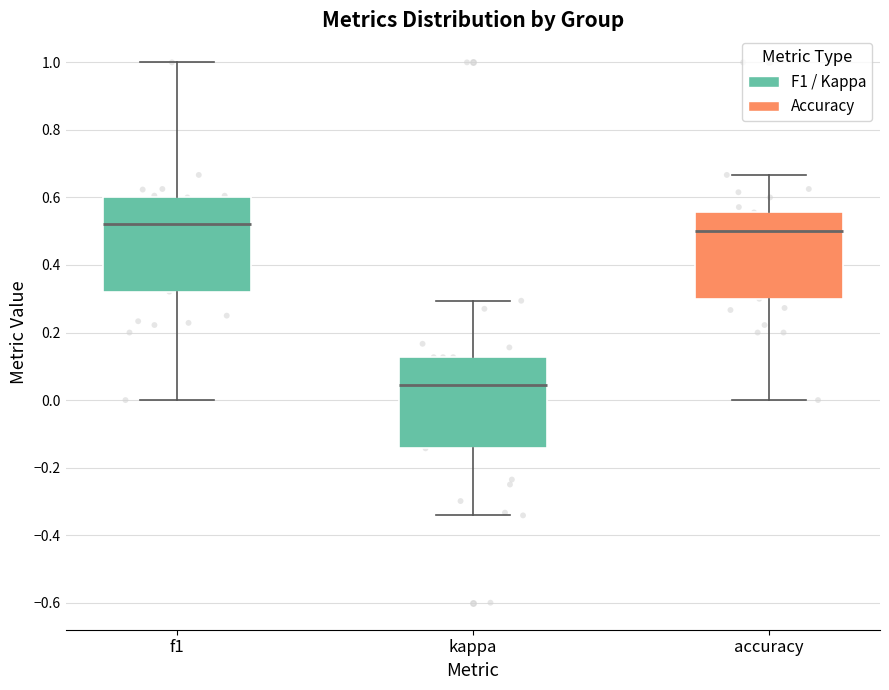

Reading left to right, read every box against the y-axis: the position of its median line, the range the box covers, and the ends of its whiskers. The values are not printed on the chart, so give them approximately, as read against the axis.

f1: median 0.52, box 0.32 to 0.60, whiskers 0.00 to 1.00
kappa: median 0.04, box -0.14 to 0.12, whiskers -0.34 to 0.30
accuracy: median 0.50, box 0.30 to 0.56, whiskers 0.00 to 0.66